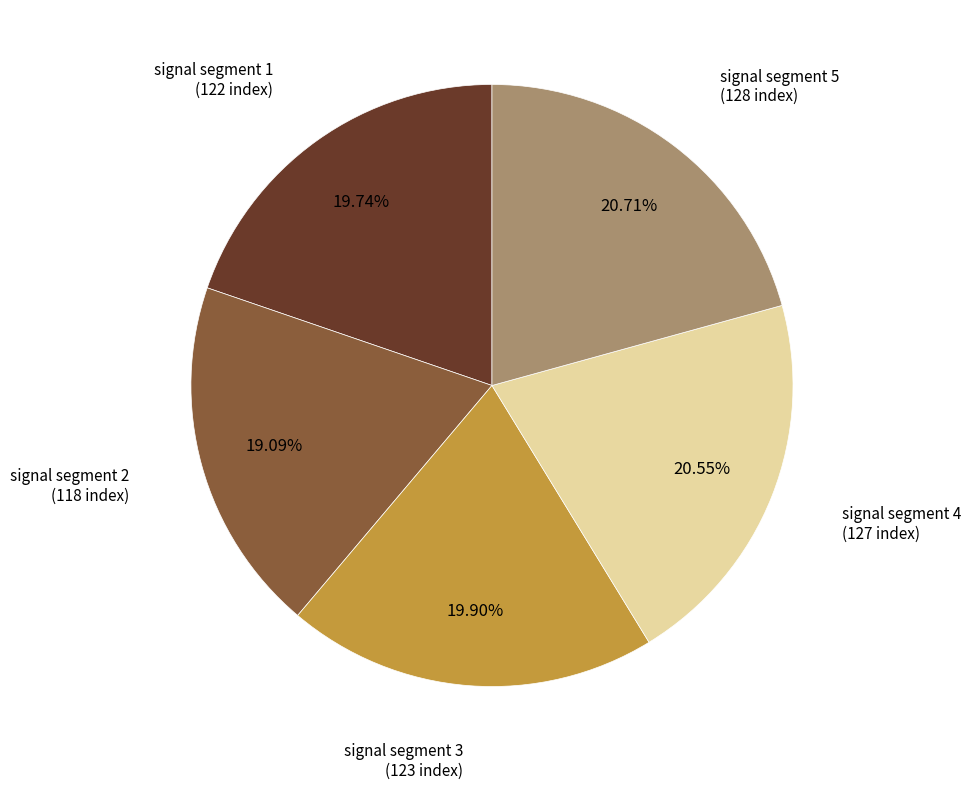

Is there any slice that represents more than half of the pie?

No